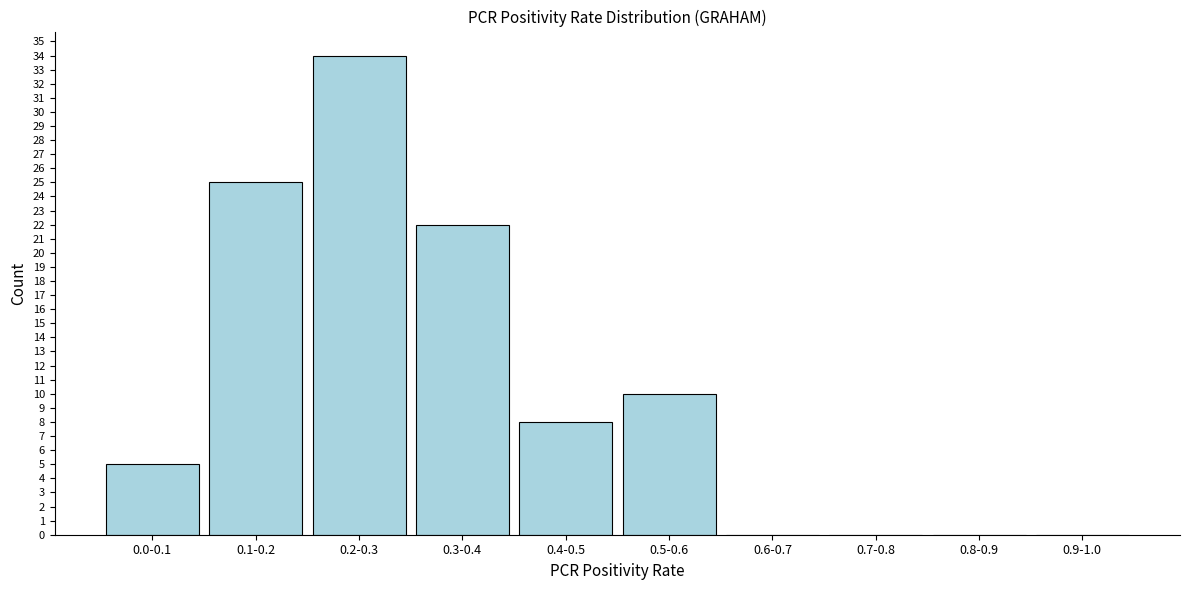

Reading right to left, what are all the values shown in this chart?

0.9-1.0=0	0.8-0.9=0	0.7-0.8=0	0.6-0.7=0	0.5-0.6=10	0.4-0.5=8	0.3-0.4=22	0.2-0.3=34	0.1-0.2=25	0.0-0.1=5